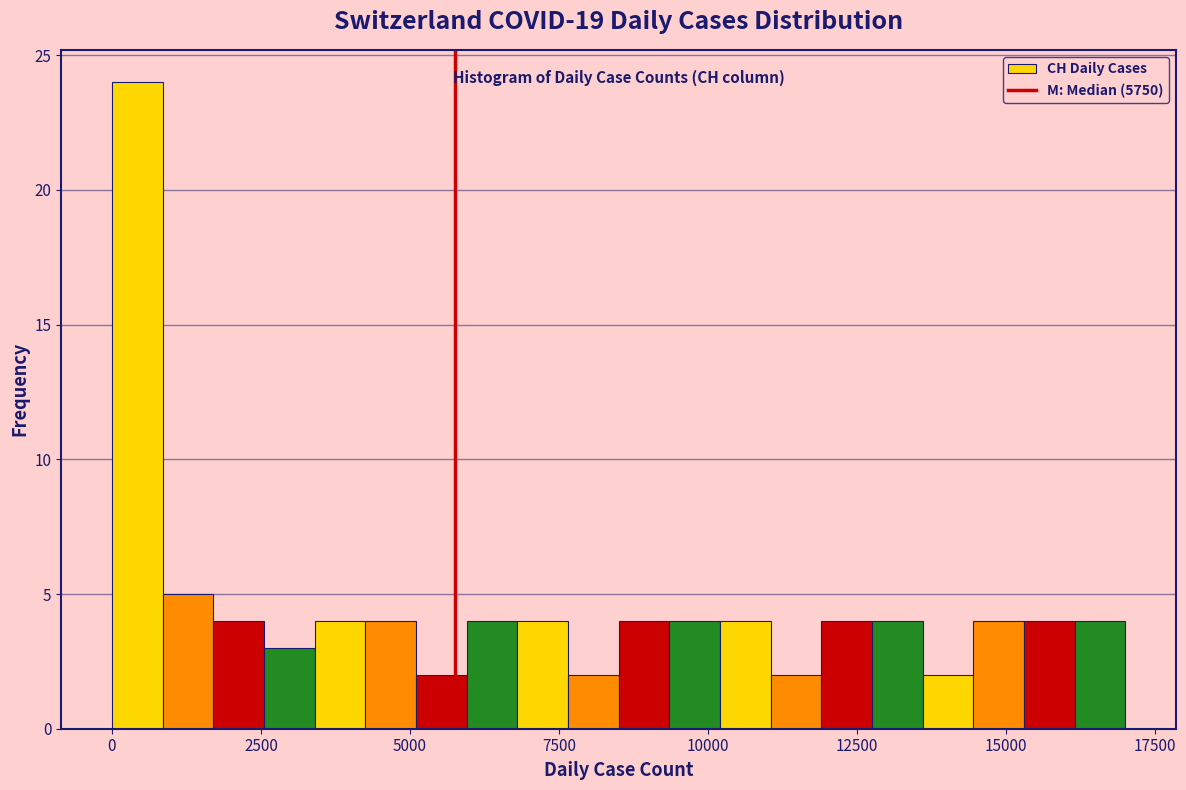

Around what value on the x-axis is the tallest bar? Give the approximate position of its centre, as read against the axis.

500